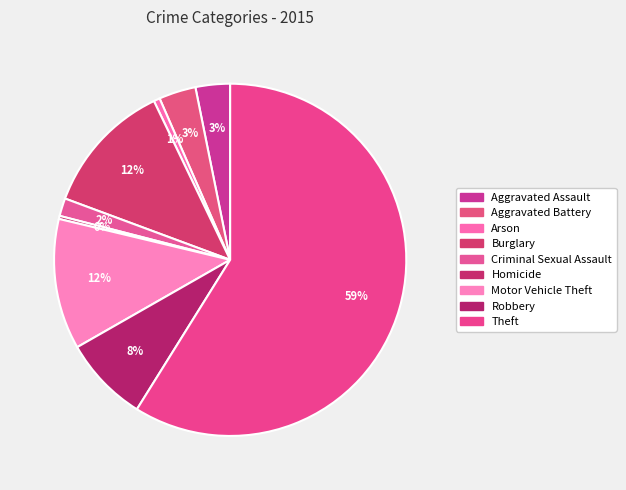

What is the ratio of the value at Motor Vehicle Theft to the value at Homicide?

42.4